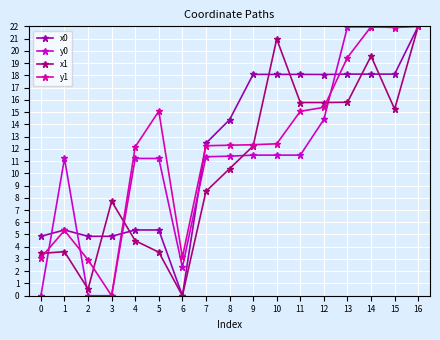

At how many categories does at least one series exceed 9?

13